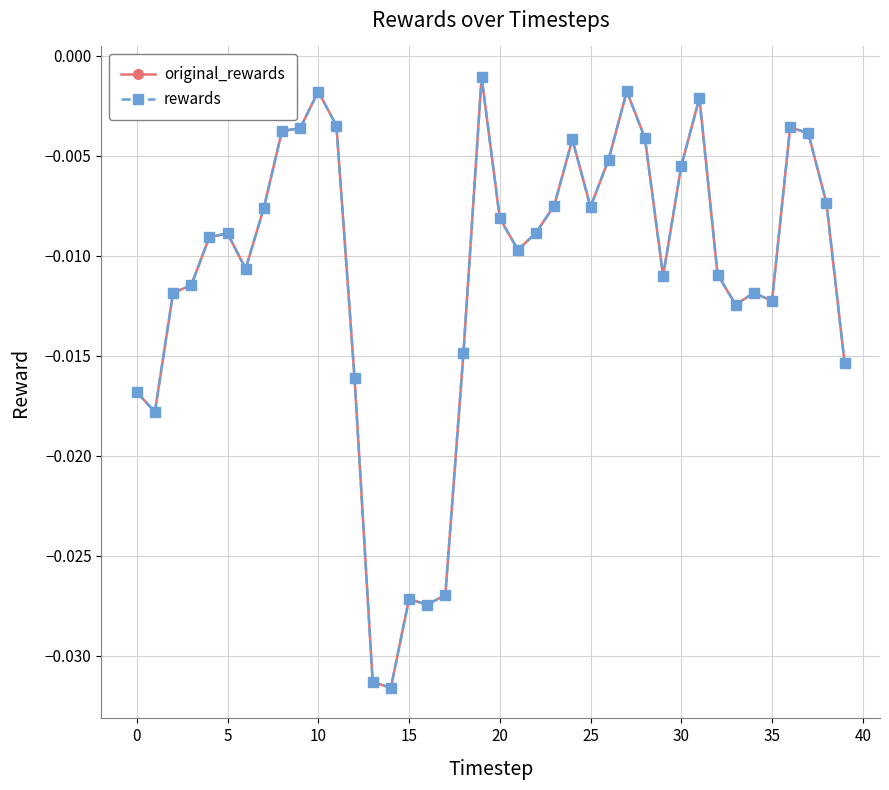

How many lines are shown in the chart?

2